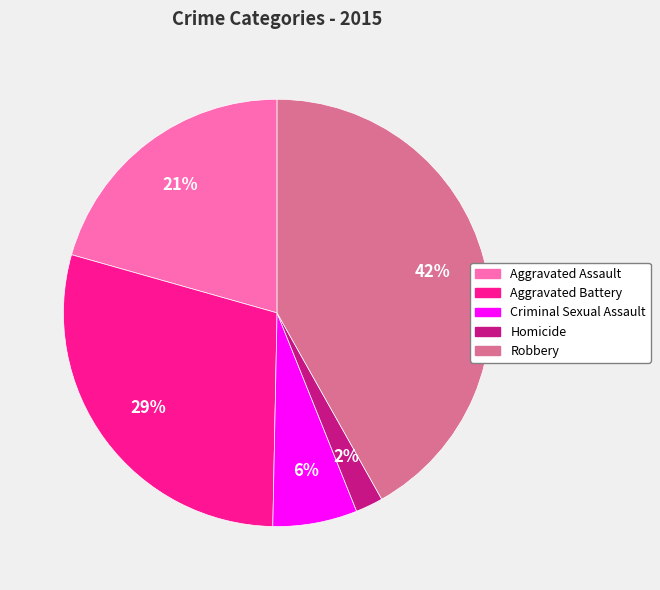

How many slices are in this pie chart?

5